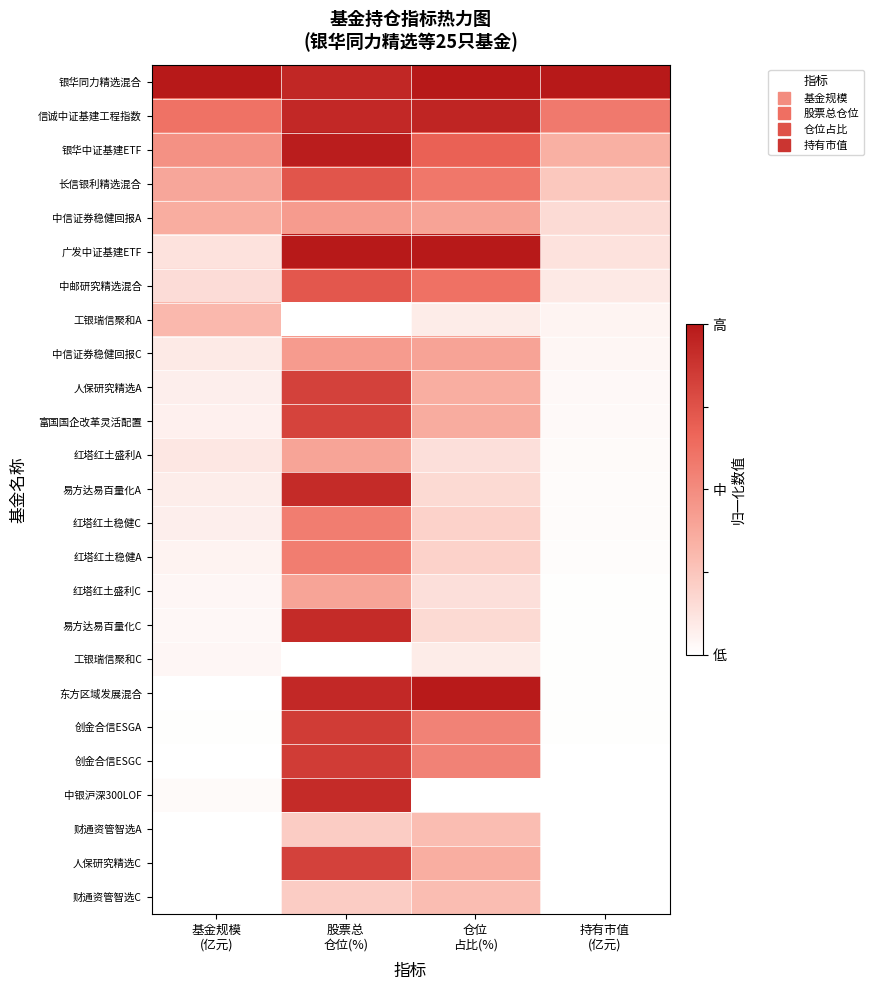

Reading left to right, list all the values displayed in this chart.

银华同力精选混合: 基金规模
(亿元)=1.0	股票总
仓位(%)=0.9	仓位
占比(%)=1.0	持有市值
(亿元)=1.0
信诚中证基建工程指数: 基金规模
(亿元)=0.6	股票总
仓位(%)=0.9	仓位
占比(%)=0.9	持有市值
(亿元)=0.6
银华中证基建ETF: 基金规模
(亿元)=0.5	股票总
仓位(%)=1.0	仓位
占比(%)=0.7	持有市值
(亿元)=0.3
长信银利精选混合: 基金规模
(亿元)=0.4	股票总
仓位(%)=0.7	仓位
占比(%)=0.6	持有市值
(亿元)=0.2
中信证券稳健回报A: 基金规模
(亿元)=0.4	股票总
仓位(%)=0.4	仓位
占比(%)=0.4	持有市值
(亿元)=0.2
广发中证基建ETF: 基金规模
(亿元)=0.1	股票总
仓位(%)=1.0	仓位
占比(%)=1.0	持有市值
(亿元)=0.1
中邮研究精选混合: 基金规模
(亿元)=0.1	股票总
仓位(%)=0.7	仓位
占比(%)=0.6	持有市值
(亿元)=0.1
工银瑞信聚和A: 基金规模
(亿元)=0.3	股票总
仓位(%)=0.0	仓位
占比(%)=0.1	持有市值
(亿元)=0.0
中信证券稳健回报C: 基金规模
(亿元)=0.1	股票总
仓位(%)=0.4	仓位
占比(%)=0.4	持有市值
(亿元)=0.0
人保研究精选A: 基金规模
(亿元)=0.1	股票总
仓位(%)=0.8	仓位
占比(%)=0.4	持有市值
(亿元)=0.0
富国国企改革灵活配置: 基金规模
(亿元)=0.1	股票总
仓位(%)=0.8	仓位
占比(%)=0.4	持有市值
(亿元)=0.0
红塔红土盛利A: 基金规模
(亿元)=0.1	股票总
仓位(%)=0.4	仓位
占比(%)=0.1	持有市值
(亿元)=0.0
易方达易百量化A: 基金规模
(亿元)=0.1	股票总
仓位(%)=0.9	仓位
占比(%)=0.2	持有市值
(亿元)=0.0
红塔红土稳健C: 基金规模
(亿元)=0.1	股票总
仓位(%)=0.6	仓位
占比(%)=0.2	持有市值
(亿元)=0.0
红塔红土稳健A: 基金规模
(亿元)=0.1	股票总
仓位(%)=0.6	仓位
占比(%)=0.2	持有市值
(亿元)=0.0
红塔红土盛利C: 基金规模
(亿元)=0.0	股票总
仓位(%)=0.4	仓位
占比(%)=0.1	持有市值
(亿元)=0.0
易方达易百量化C: 基金规模
(亿元)=0.0	股票总
仓位(%)=0.9	仓位
占比(%)=0.2	持有市值
(亿元)=0.0
工银瑞信聚和C: 基金规模
(亿元)=0.0	股票总
仓位(%)=0.0	仓位
占比(%)=0.1	持有市值
(亿元)=0.0
东方区域发展混合: 基金规模
(亿元)=0.0	股票总
仓位(%)=0.9	仓位
占比(%)=1.0	持有市值
(亿元)=0.0
创金合信ESGA: 基金规模
(亿元)=0.0	股票总
仓位(%)=0.8	仓位
占比(%)=0.5	持有市值
(亿元)=0.0
创金合信ESGC: 基金规模
(亿元)=0.0	股票总
仓位(%)=0.8	仓位
占比(%)=0.5	持有市值
(亿元)=0.0
中银沪深300LOF: 基金规模
(亿元)=0.0	股票总
仓位(%)=0.9	仓位
占比(%)=0.0	持有市值
(亿元)=0.0
财通资管智选A: 基金规模
(亿元)=0.0	股票总
仓位(%)=0.2	仓位
占比(%)=0.3	持有市值
(亿元)=0.0
人保研究精选C: 基金规模
(亿元)=0.0	股票总
仓位(%)=0.8	仓位
占比(%)=0.4	持有市值
(亿元)=0.0
财通资管智选C: 基金规模
(亿元)=0.0	股票总
仓位(%)=0.2	仓位
占比(%)=0.3	持有市值
(亿元)=0.0